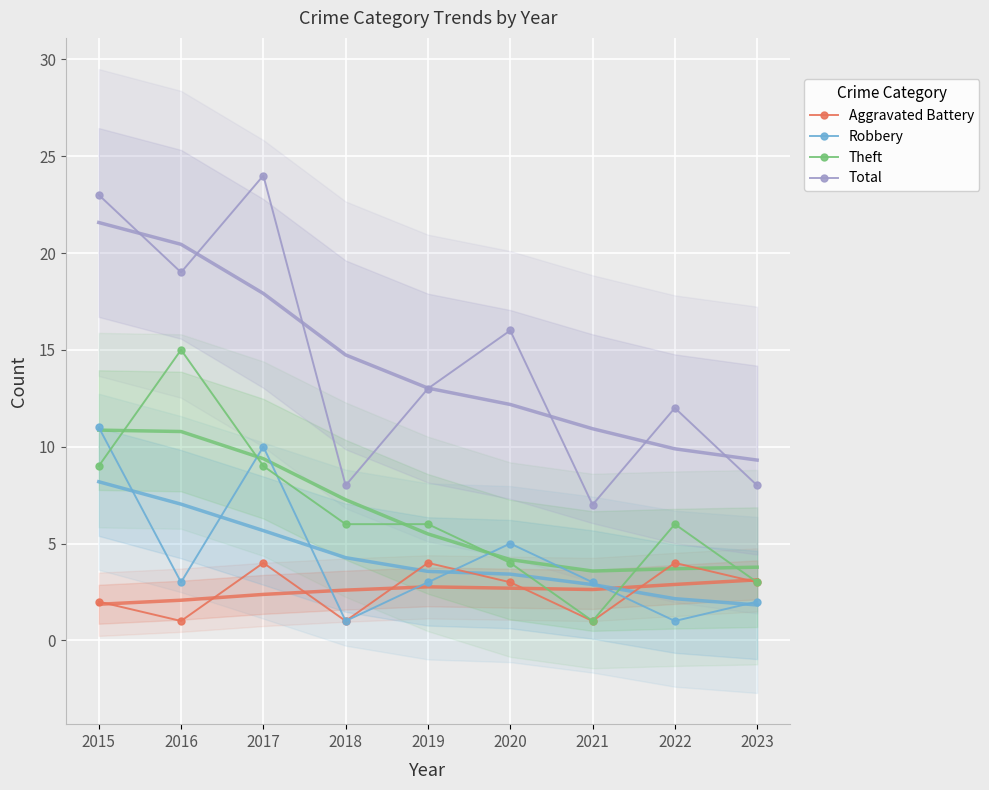

What is the difference between the maximum and minimum values in the Theft series?

14